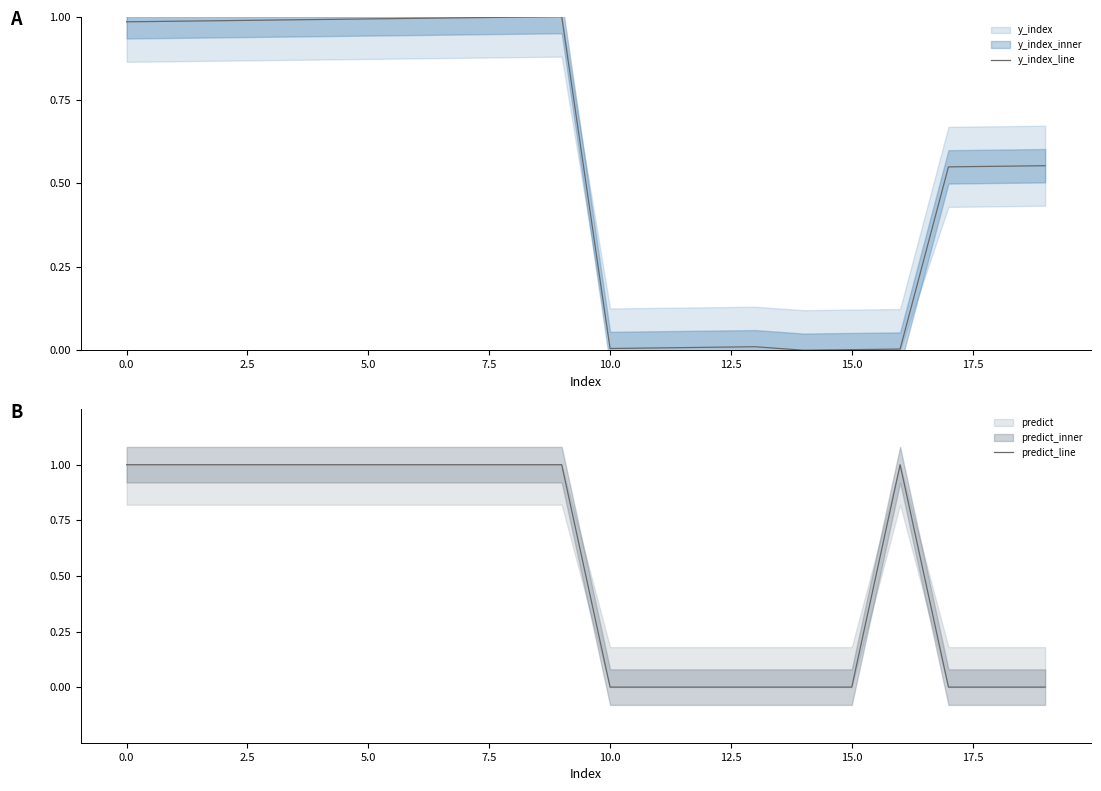

Does the chart have visible grid lines?

No